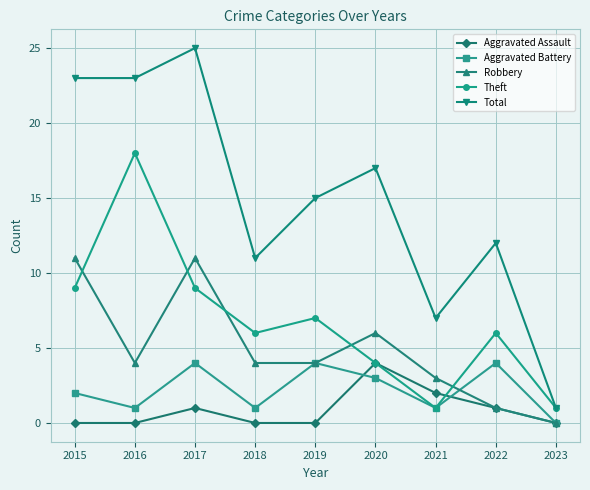

Where does the Total series first go above 15?

2015